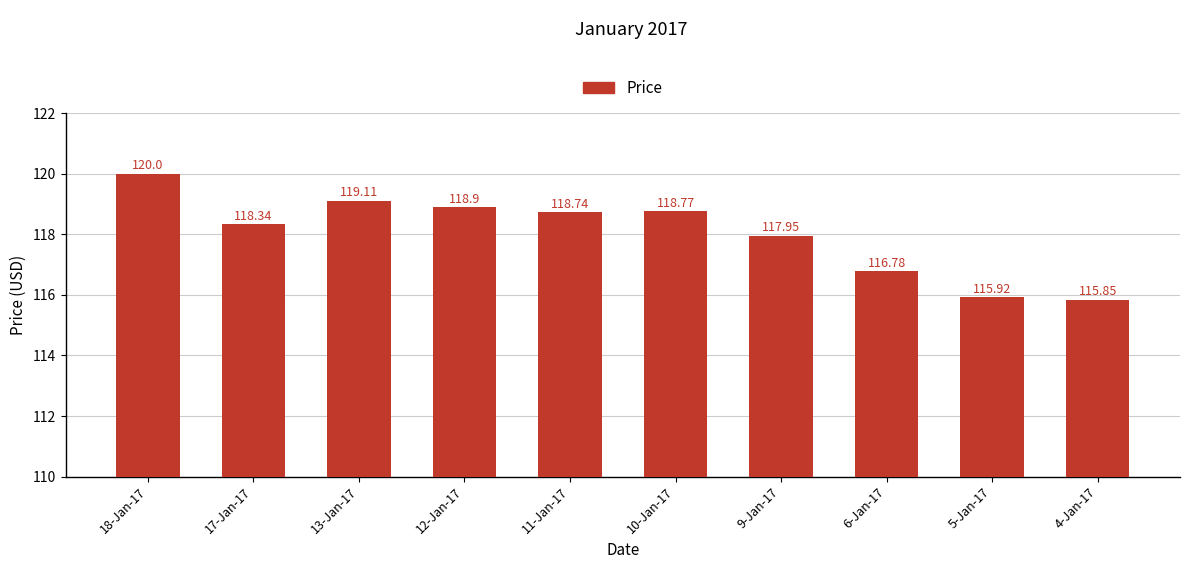

What is the label of the 6th bar from the right?

11-Jan-17